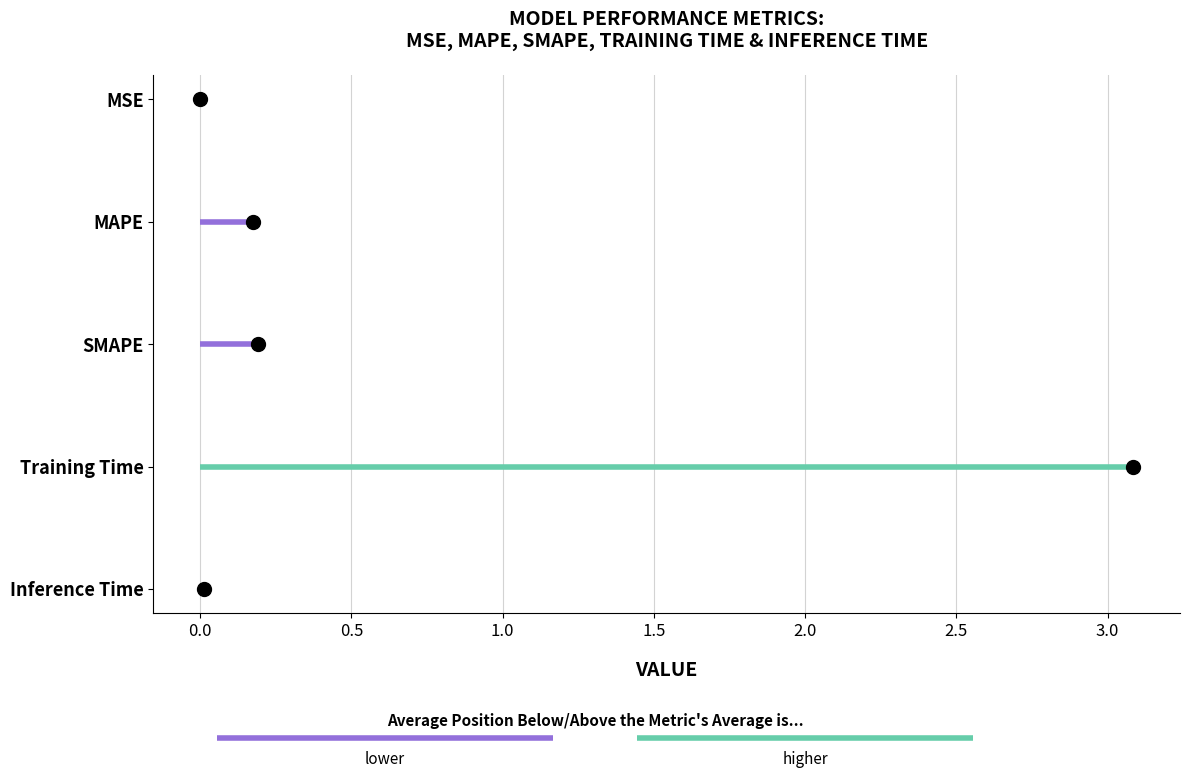

List the labels in order of value, smallest first.

MSE, Inference Time, MAPE, SMAPE, Training Time